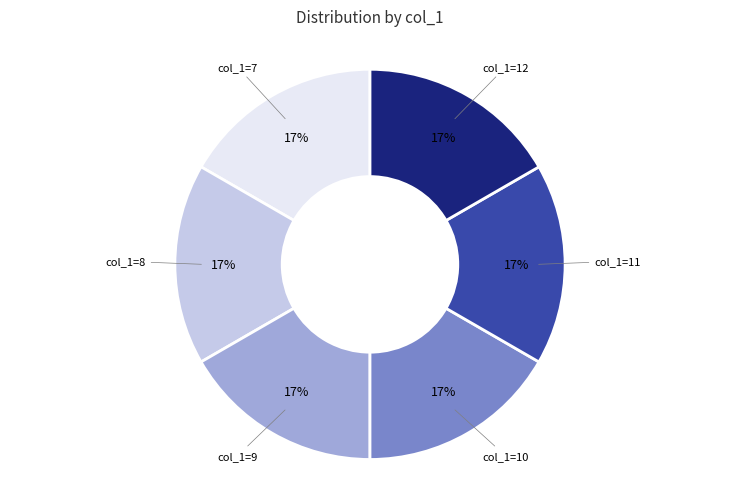

Is there any slice that represents more than half of the pie?

No